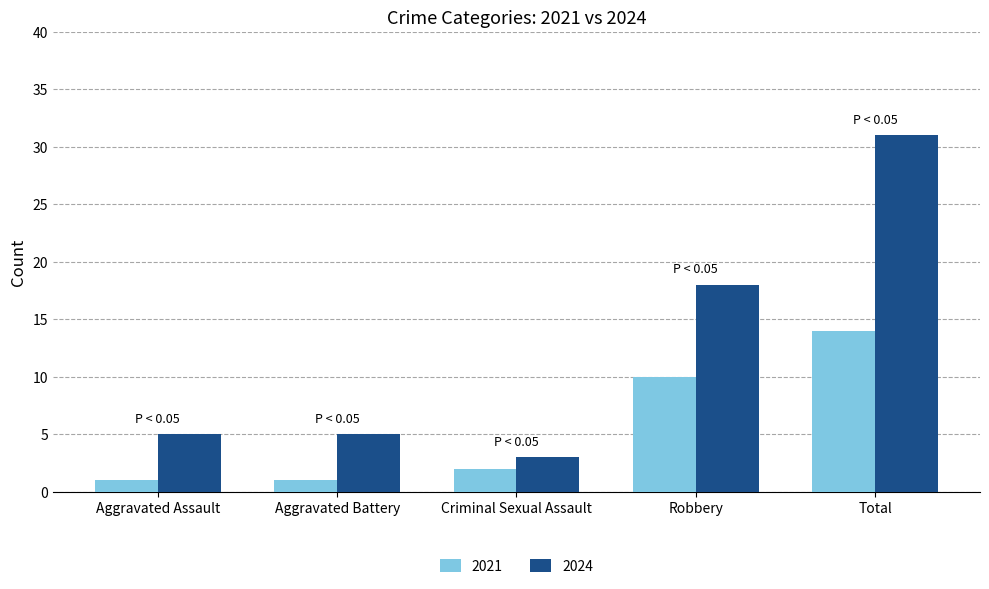

Between Criminal Sexual Assault and Robbery, which series saw the biggest shift?

2024